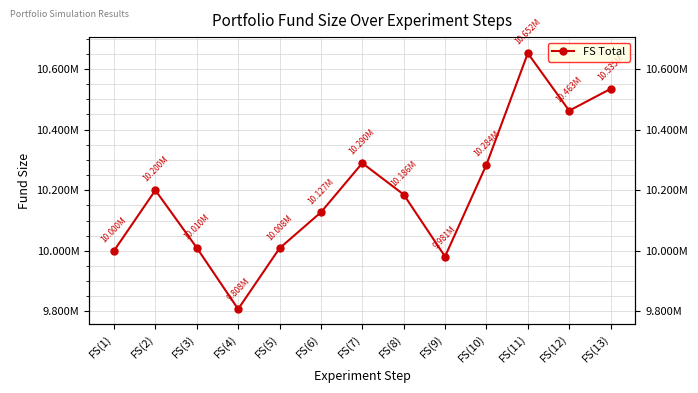

Which category has the highest value across all series?

FS(11)